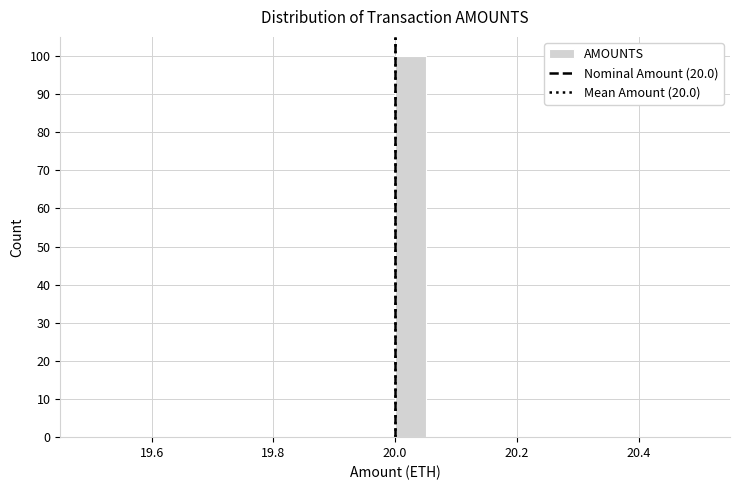

Read against the x-axis, roughly where is the centre of the tallest bar?

20.02